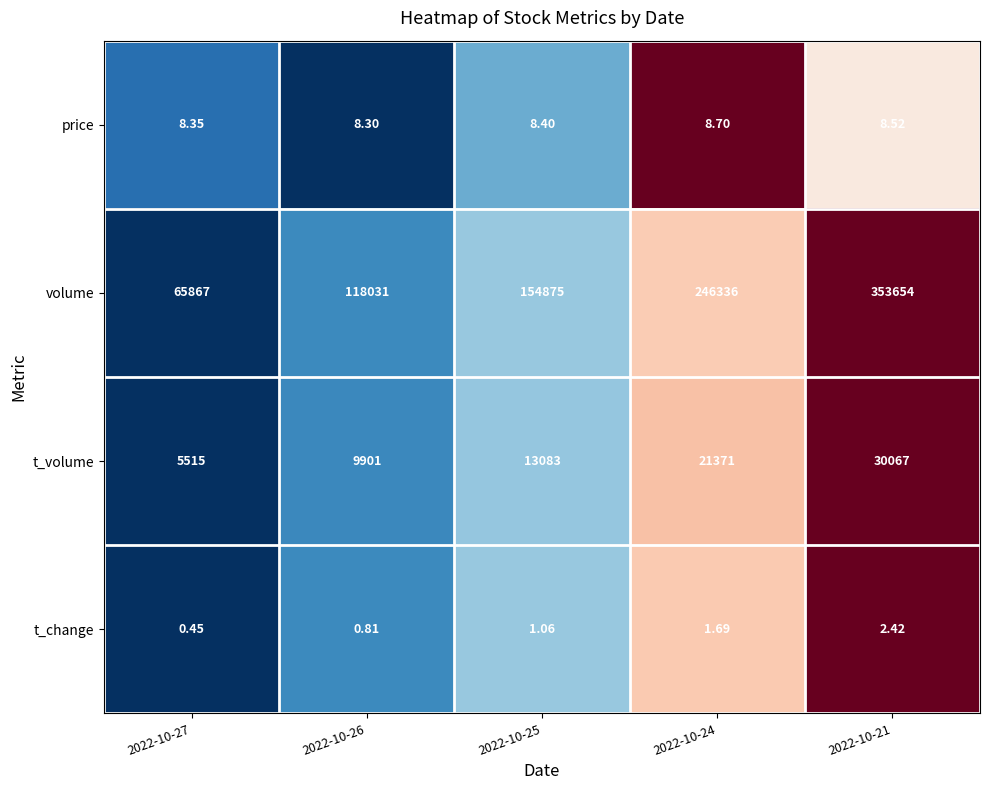

How many categories are shown in the chart?

5